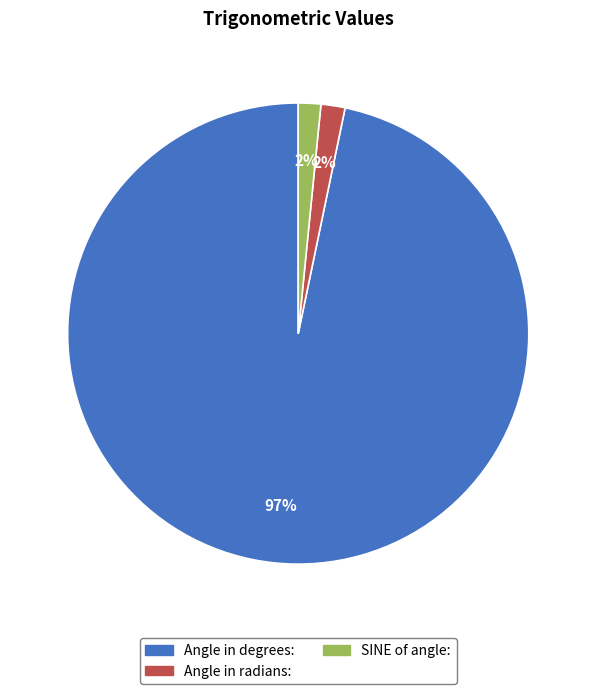

How many segments does this pie chart have?

3